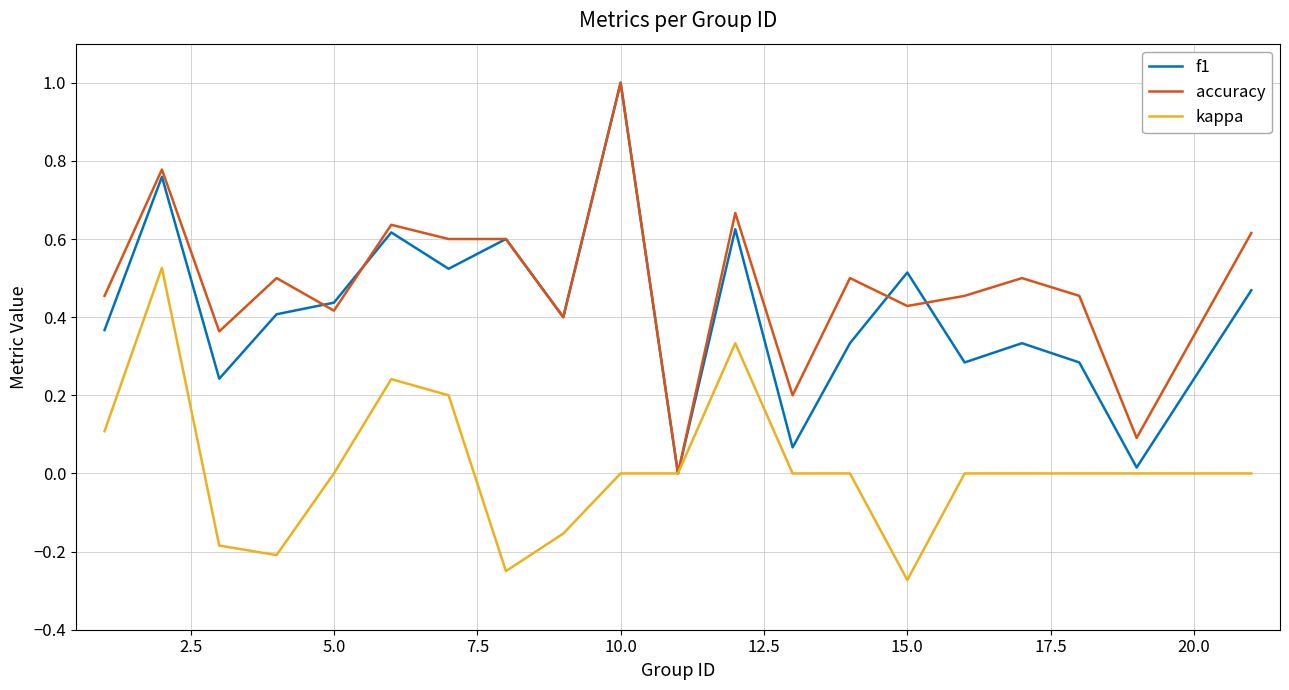

What is the maximum value shown in the chart?

1.0